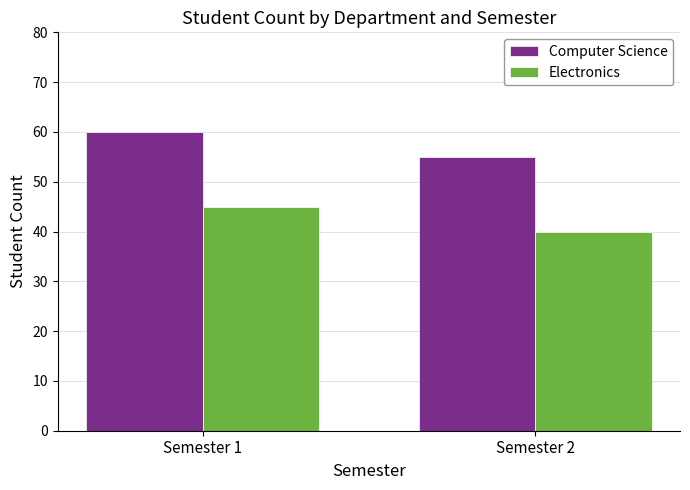

What value does the Electronics series have at Semester 1?

45